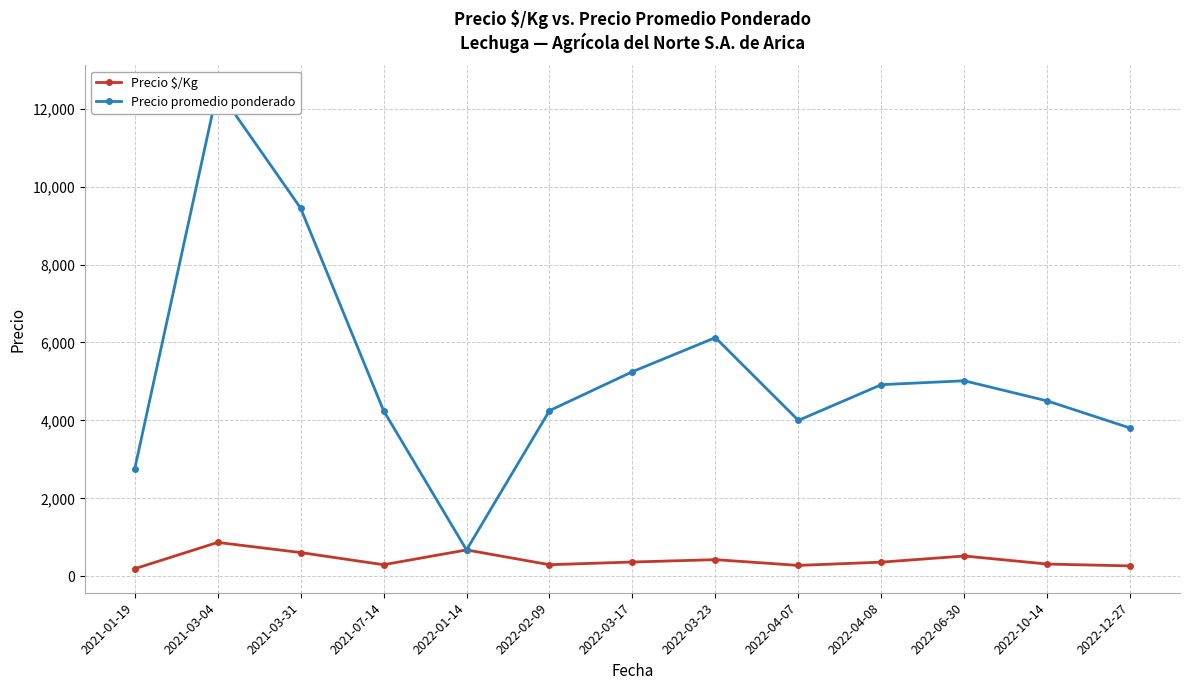

What value does the Precio $/Kg series have at 2022-10-14?

312.5